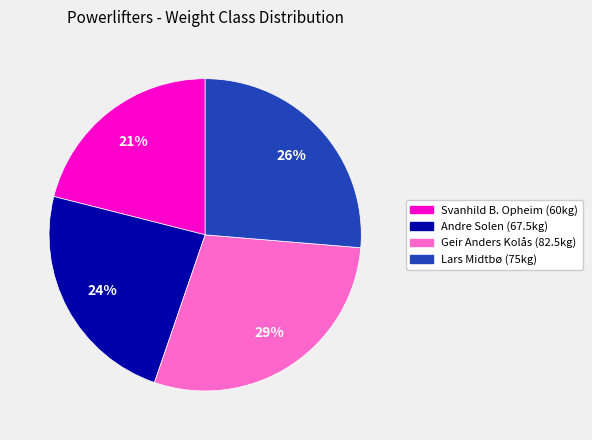

The Geir Anders Kolås slice represents 29% of the pie. True or false?

True